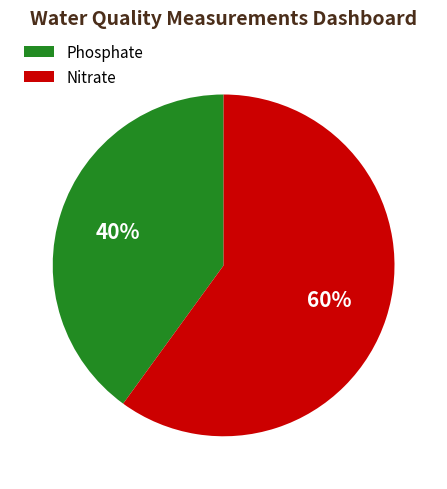

Which category has the smallest portion of the pie?

Phosphate